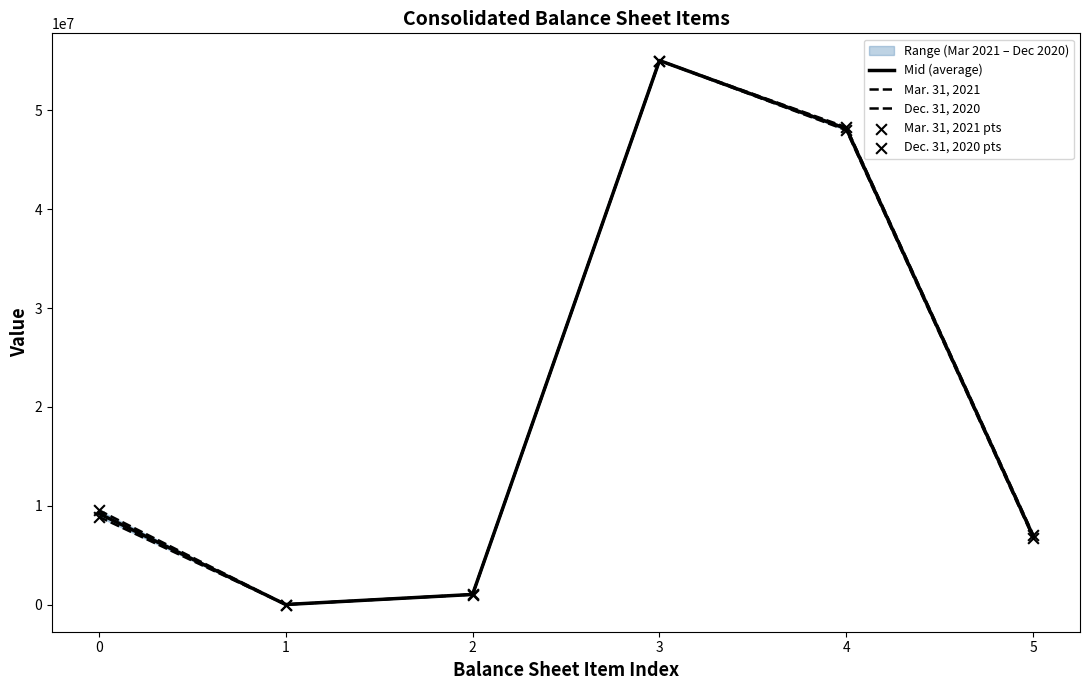

What is the total value across all series at 0?

46100327.5